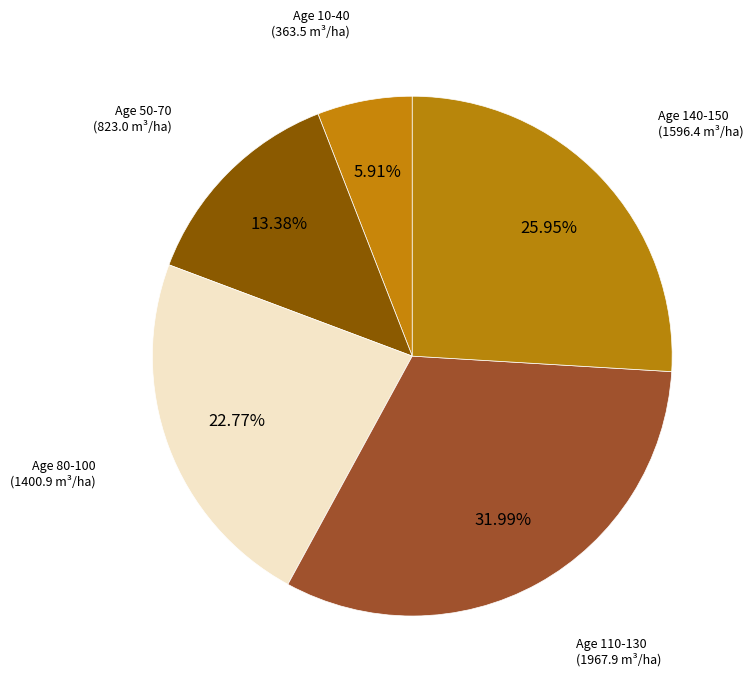

What is the smallest slice in the pie chart?

10